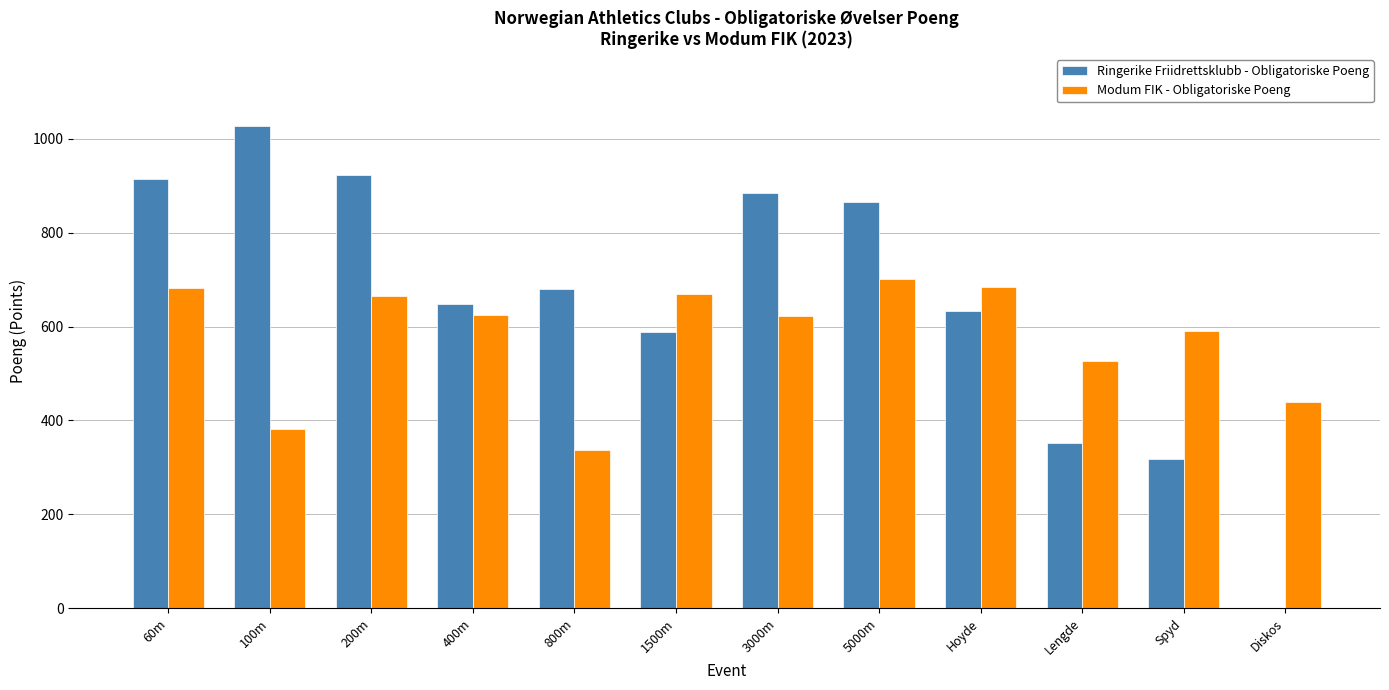

The value of Modum FIK - Obligatoriske Poeng at 60m is 994. True or false?

False